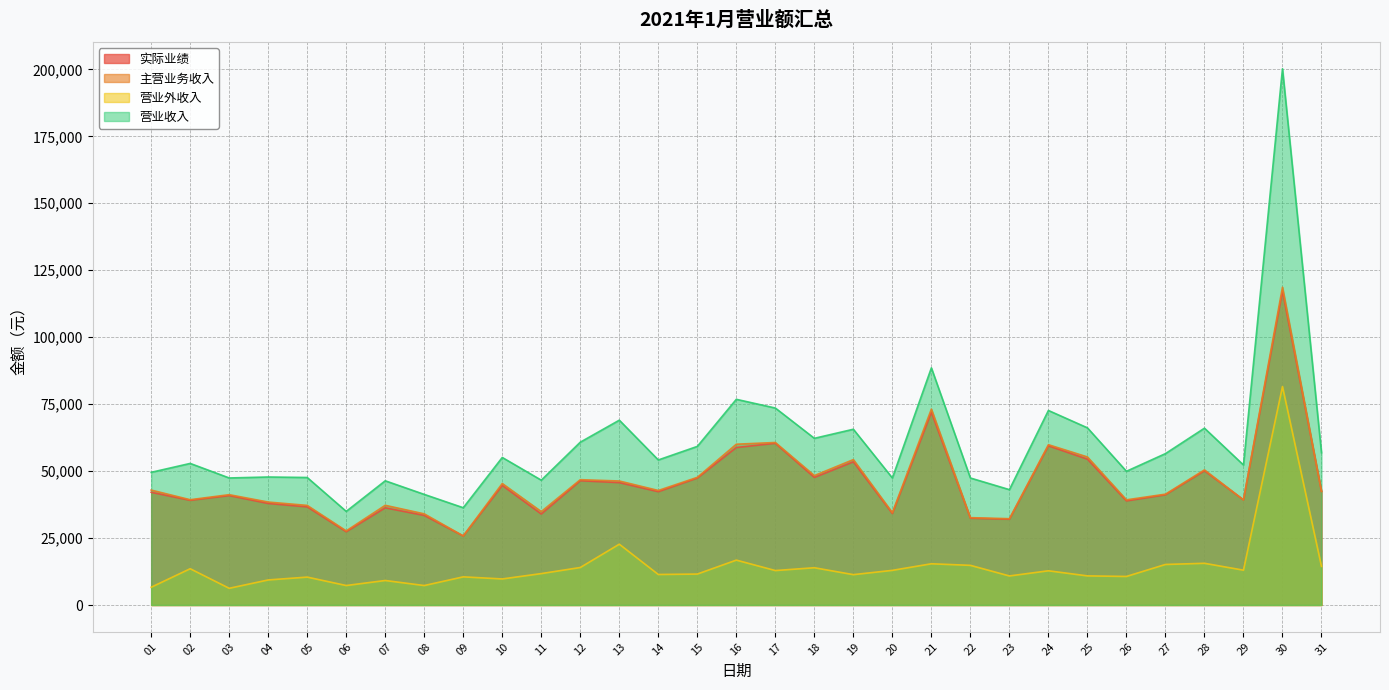

True or false: 营业外收入 has a value of 12938 at 20.

True